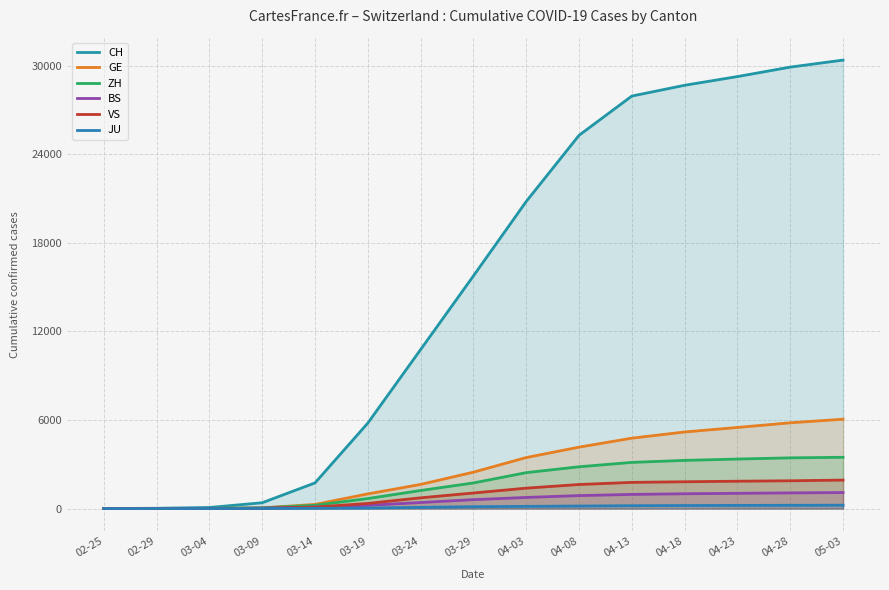

Which label corresponds to the largest value in the chart?

05-03